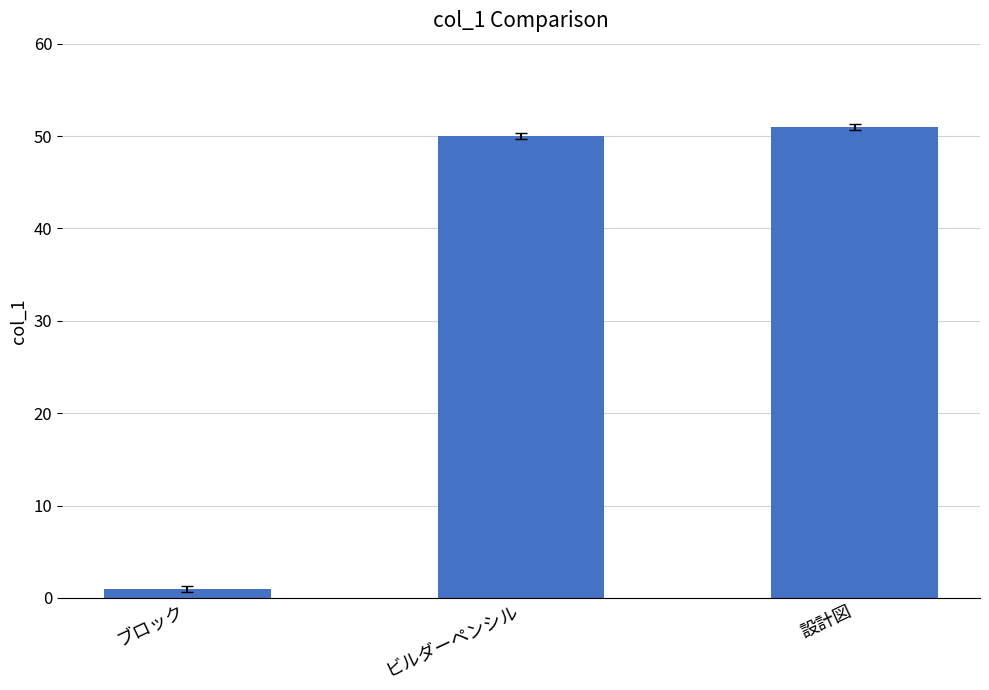

What is the difference between the maximum and minimum values?

50